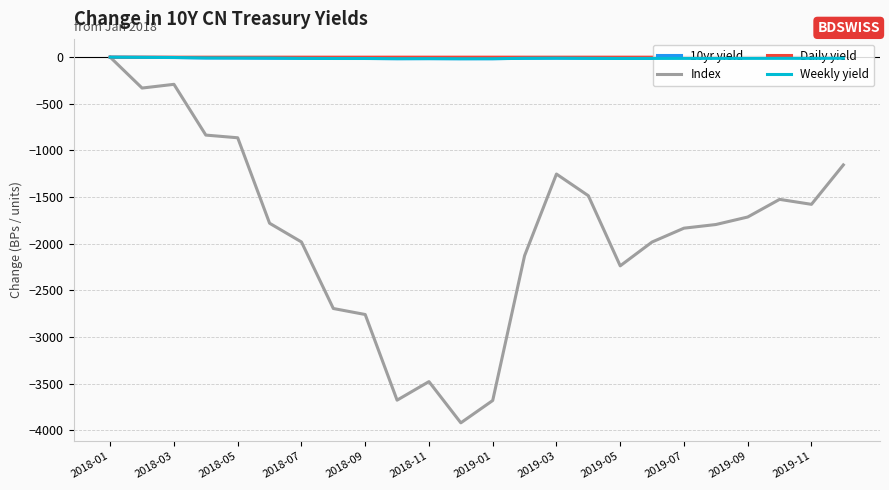

Which series has the largest range (max minus min)?

Index